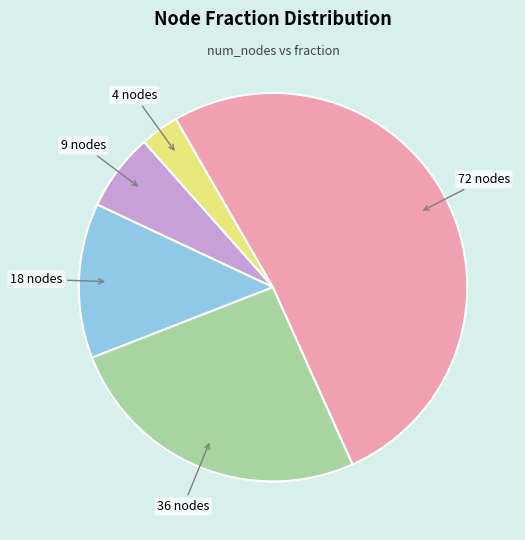

Is there a majority slice in this chart?

Yes